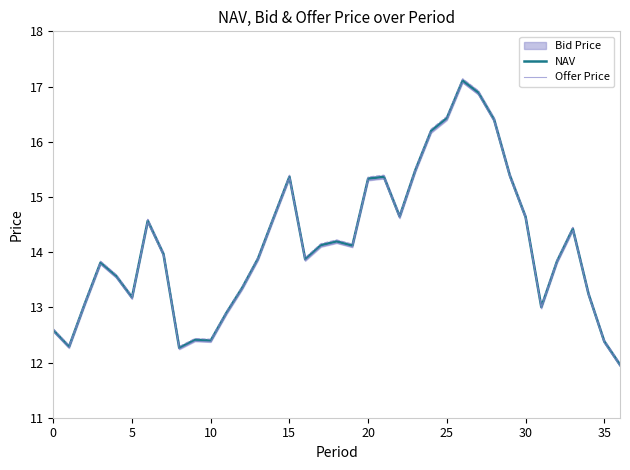

In Offer Price, how many points are lower than both neighbors (excluding endpoints)?

8